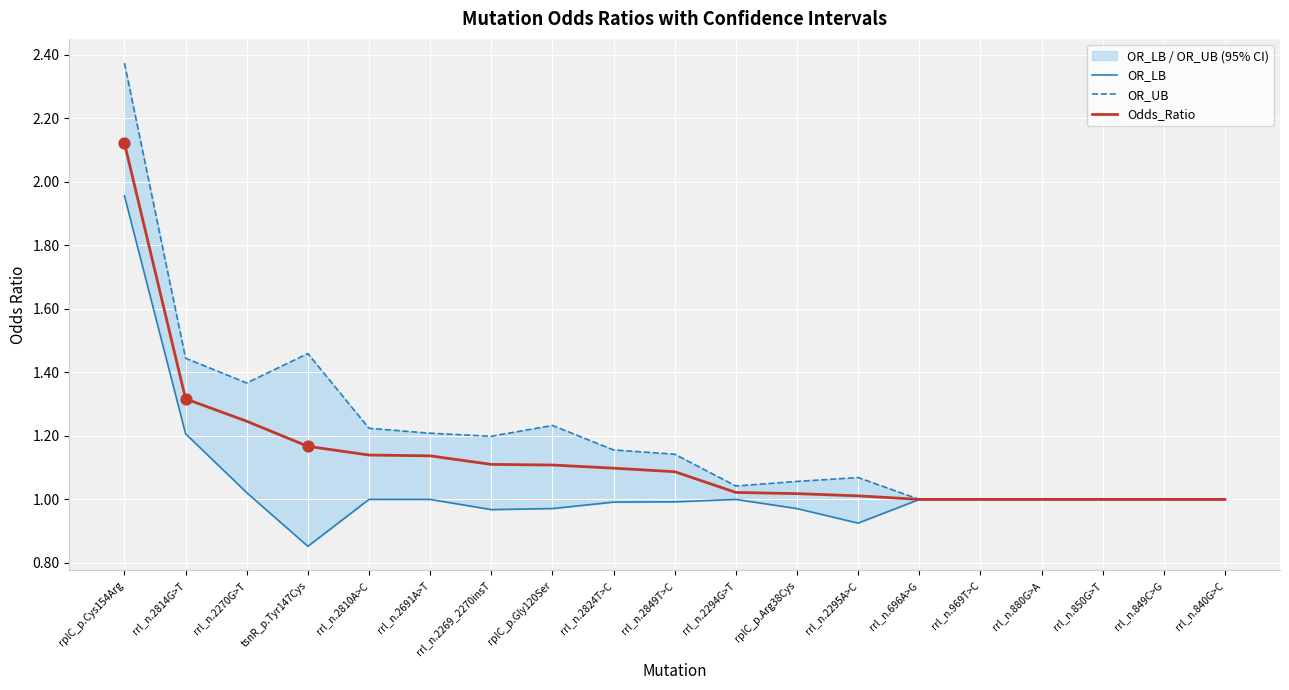

Which series has the largest total across all categories?

OR_UB